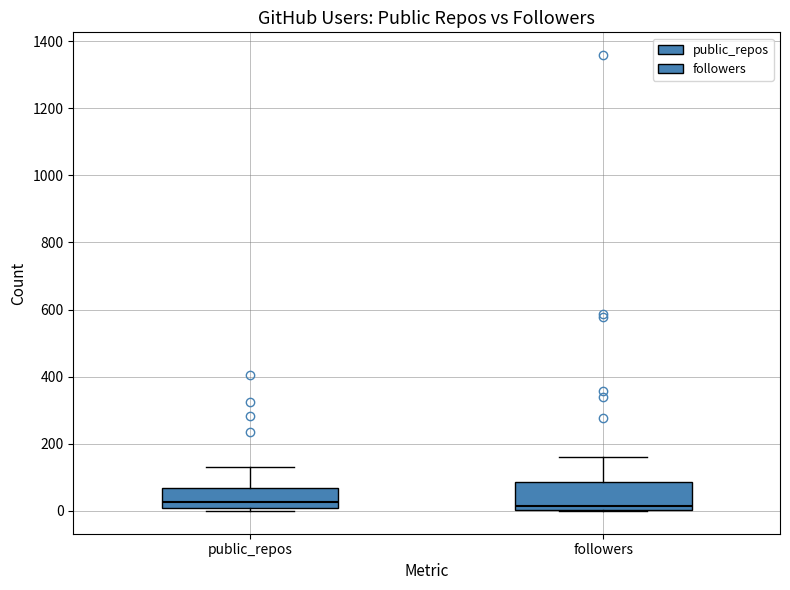

Comparing the boxes themselves (not the whiskers), which one is the tallest?

followers